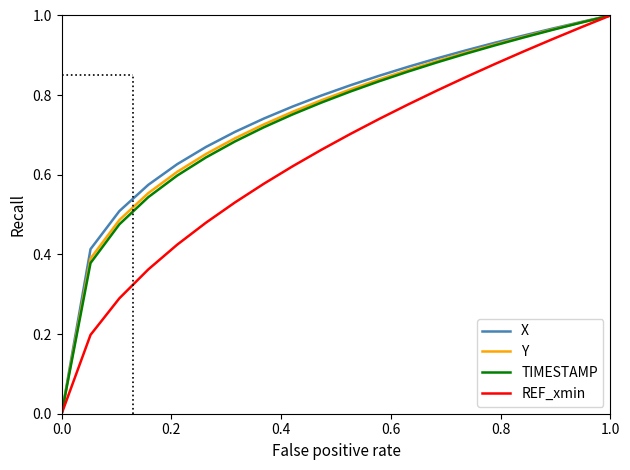

What are all the series names shown in the legend?

X, Y, TIMESTAMP, REF_xmin